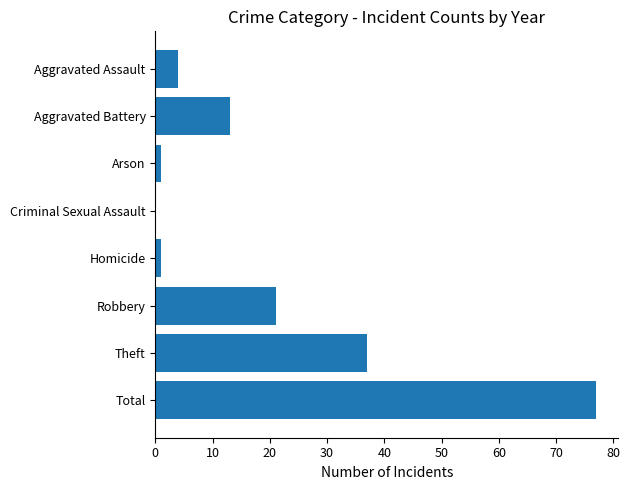

What is the change in value from Robbery to Total?

+56